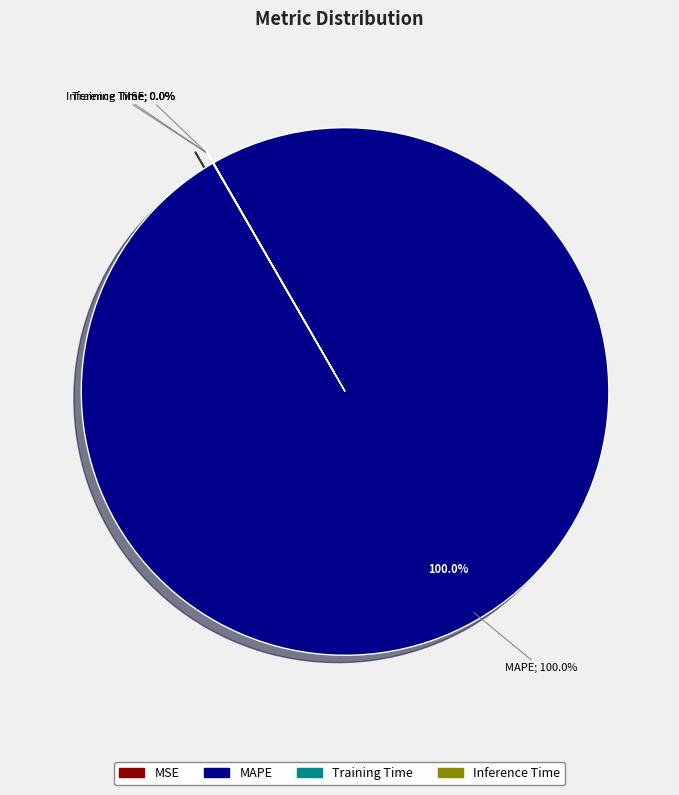

Rank the categories by value from highest to lowest.

MAPE, MSE, Training Time, Inference Time